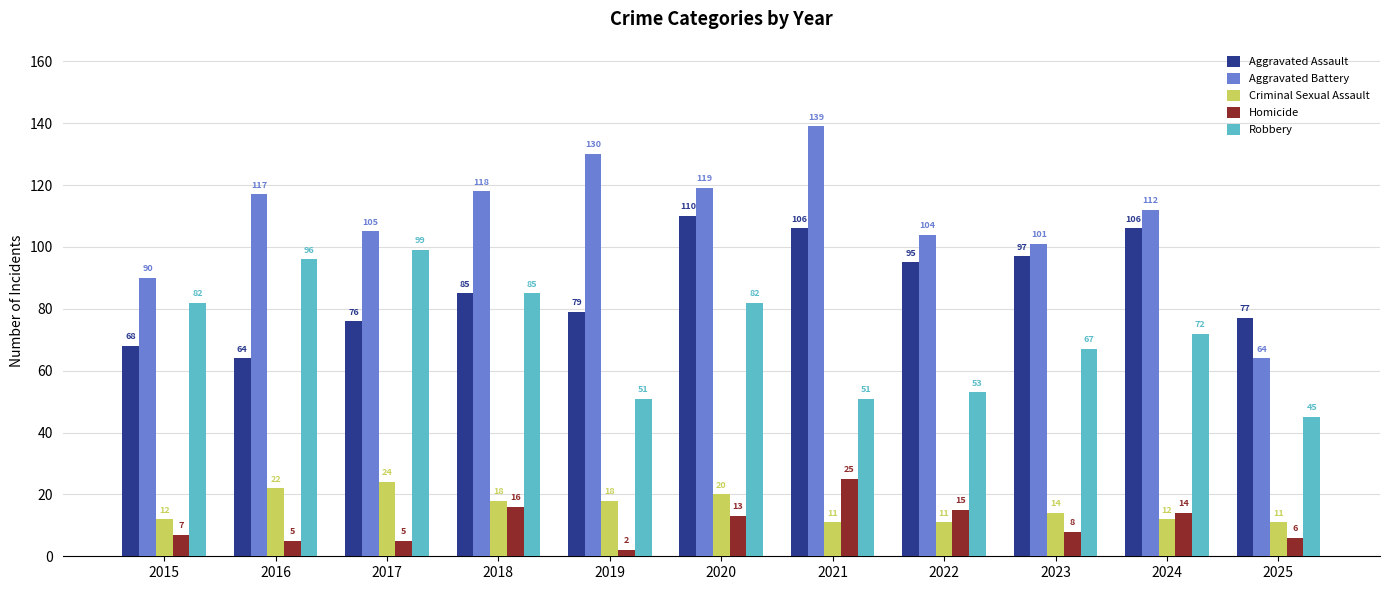

What is the difference between the highest and lowest values at 2016?

112